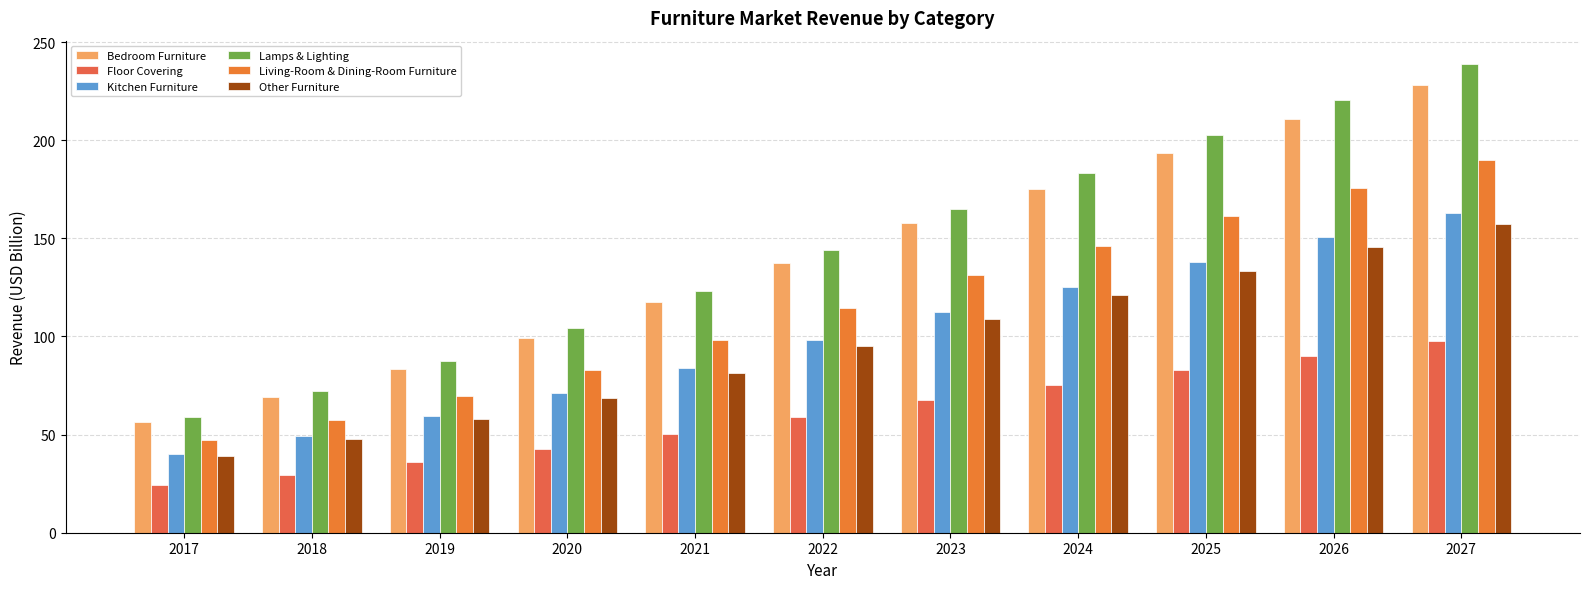

Which has a higher value, 2027 or 2024?

2027